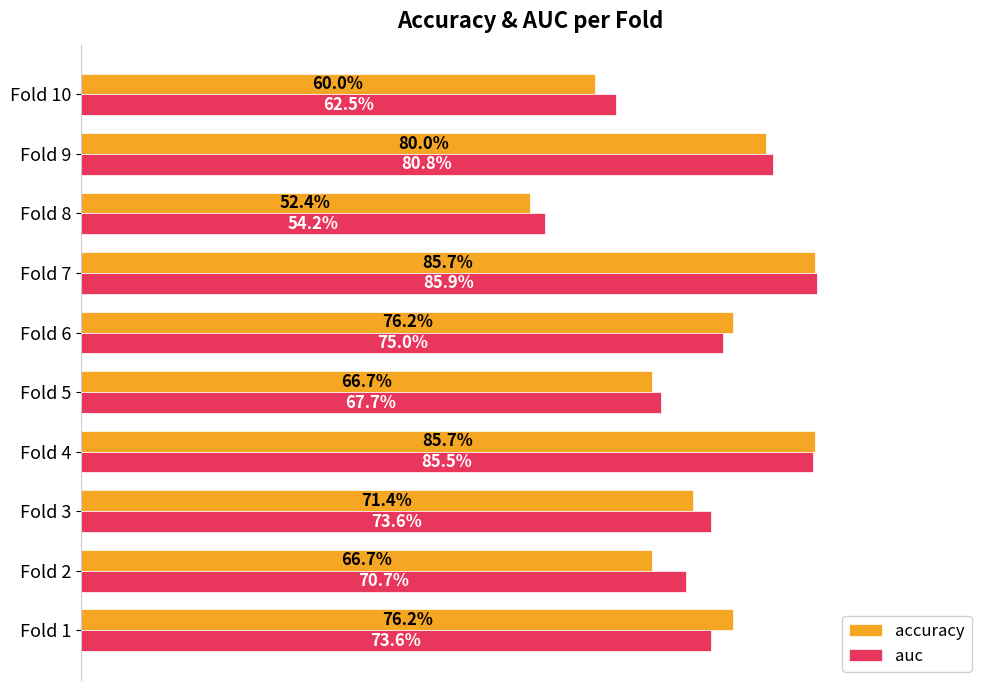

What are all the series names shown in the legend?

accuracy, auc